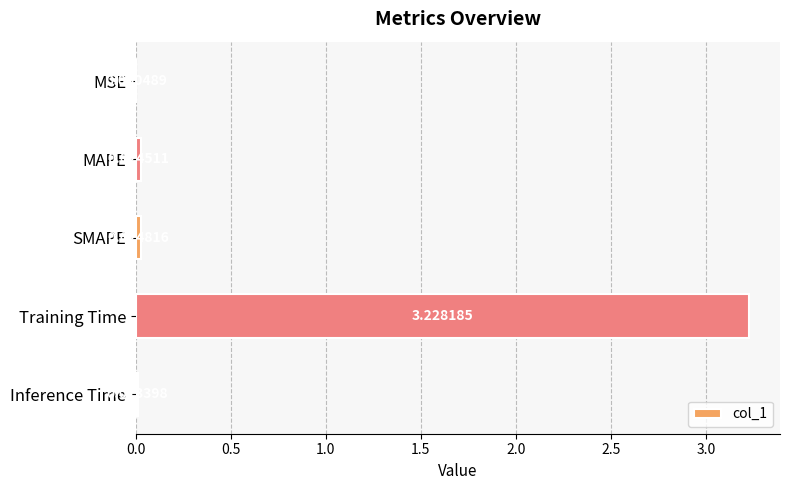

At which category does the chart reach its peak across all series?

Training Time